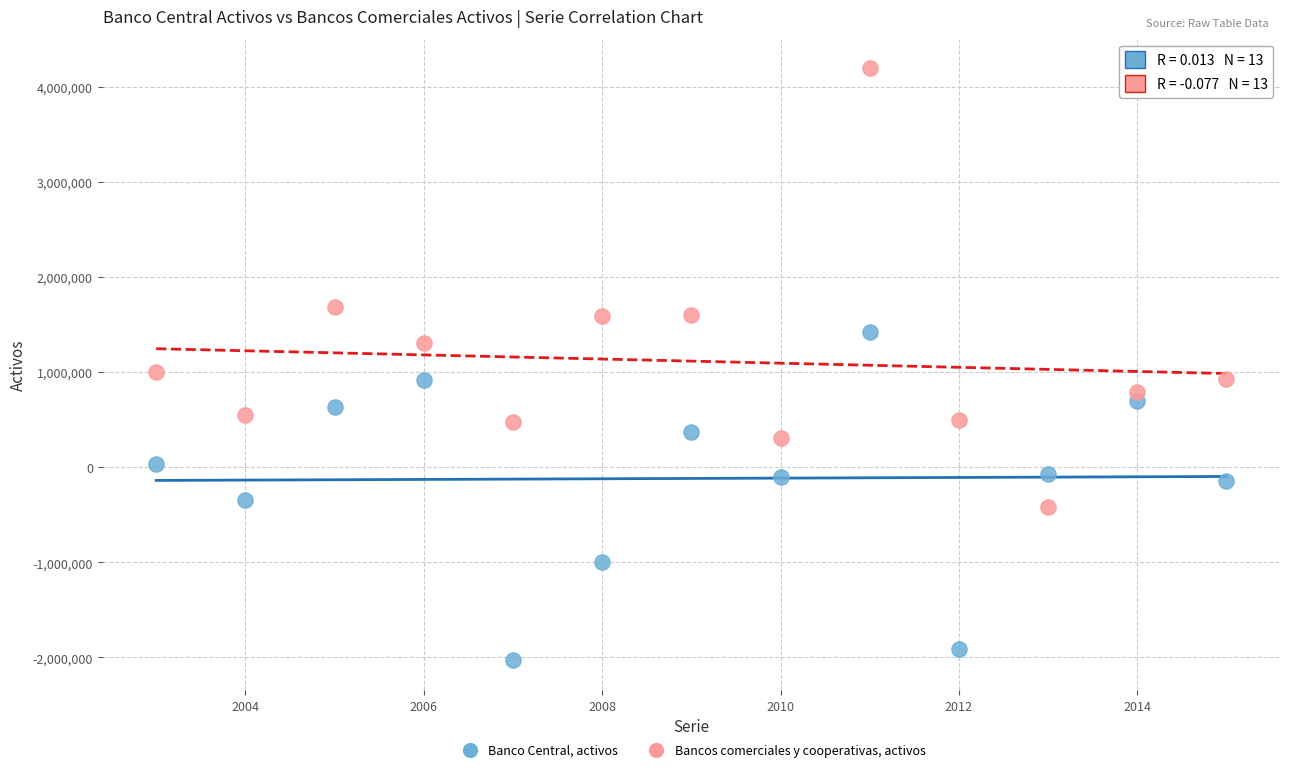

Which series has the largest Y range (max minus min)?

Bancos comerciales y cooperativas, activos